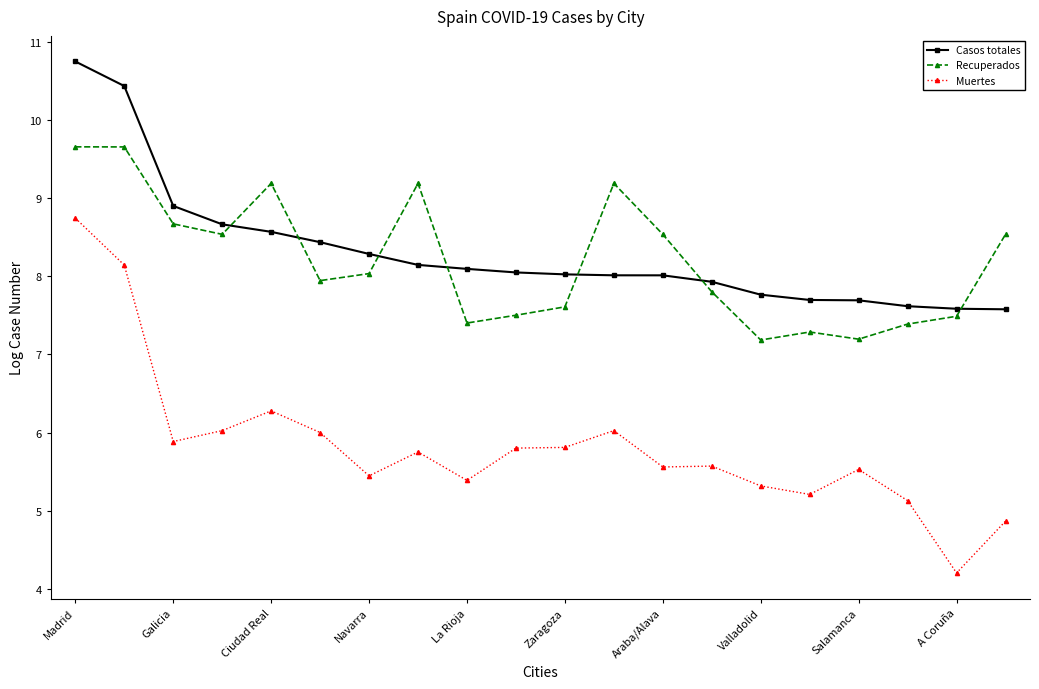

Which series has the largest total across all categories?

Casos totales